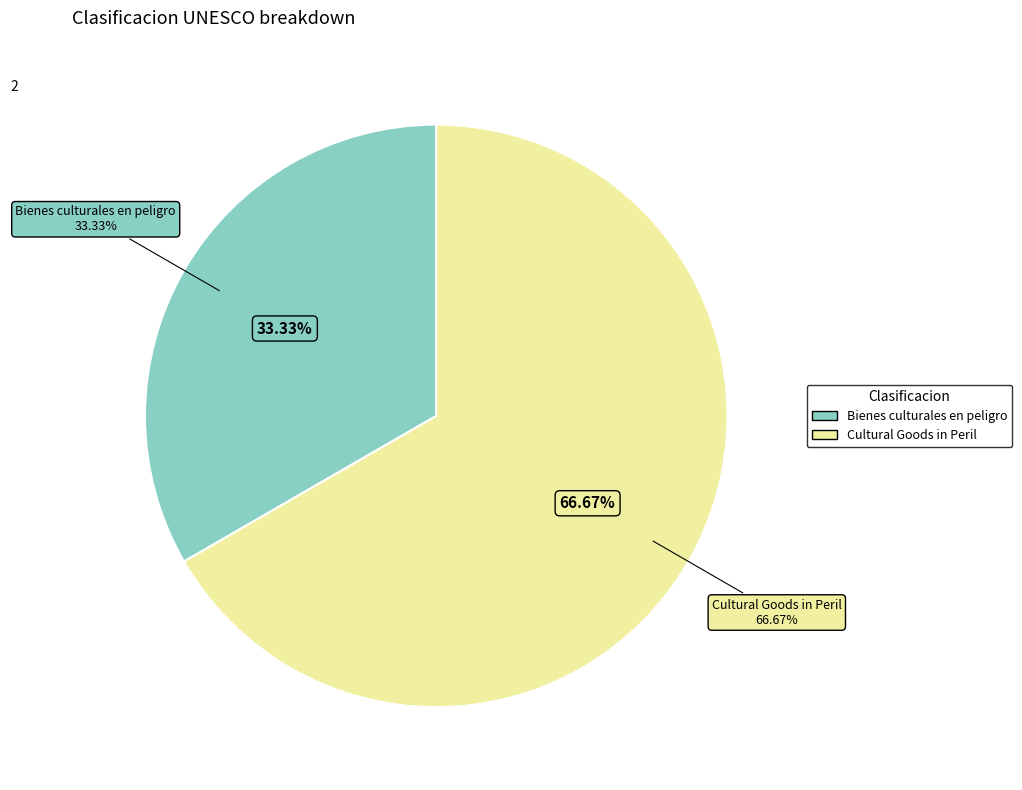

To the nearest percent, what is the combined percentage of 1 and 2?

100%